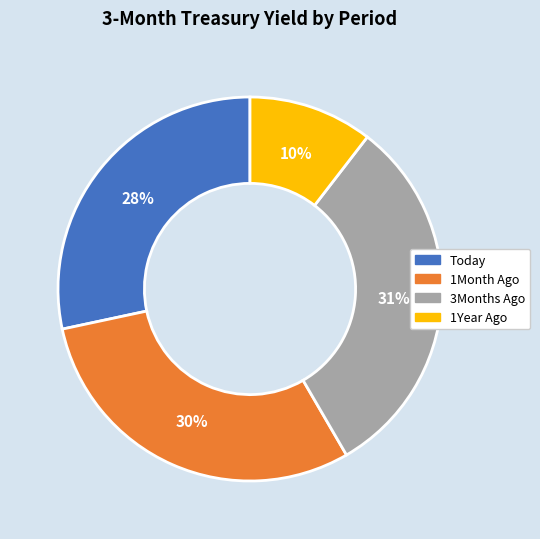

How many segments does this pie chart have?

4